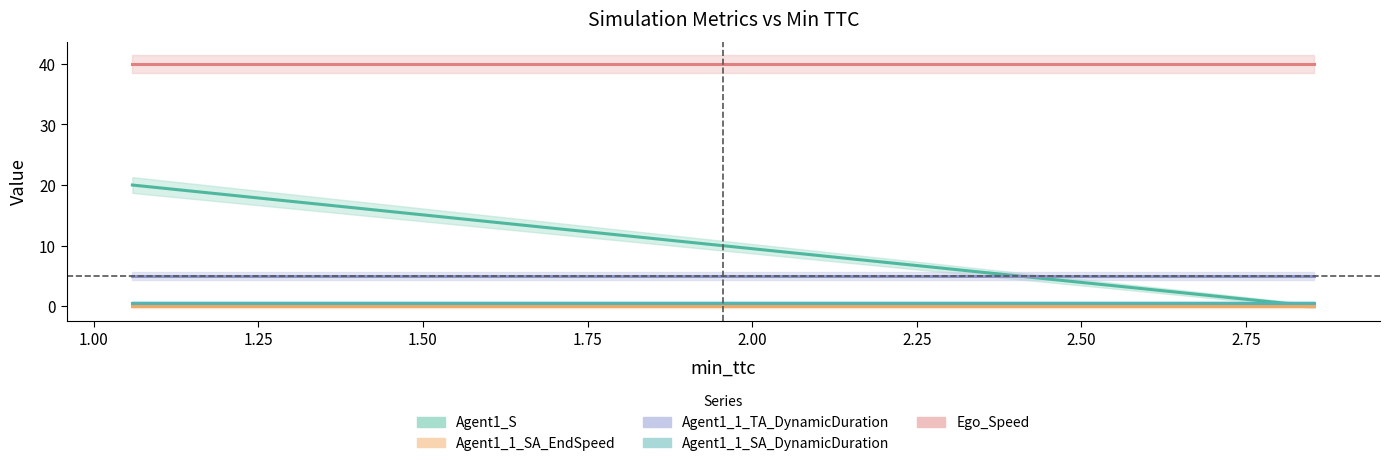

How many lines are shown in the chart?

5